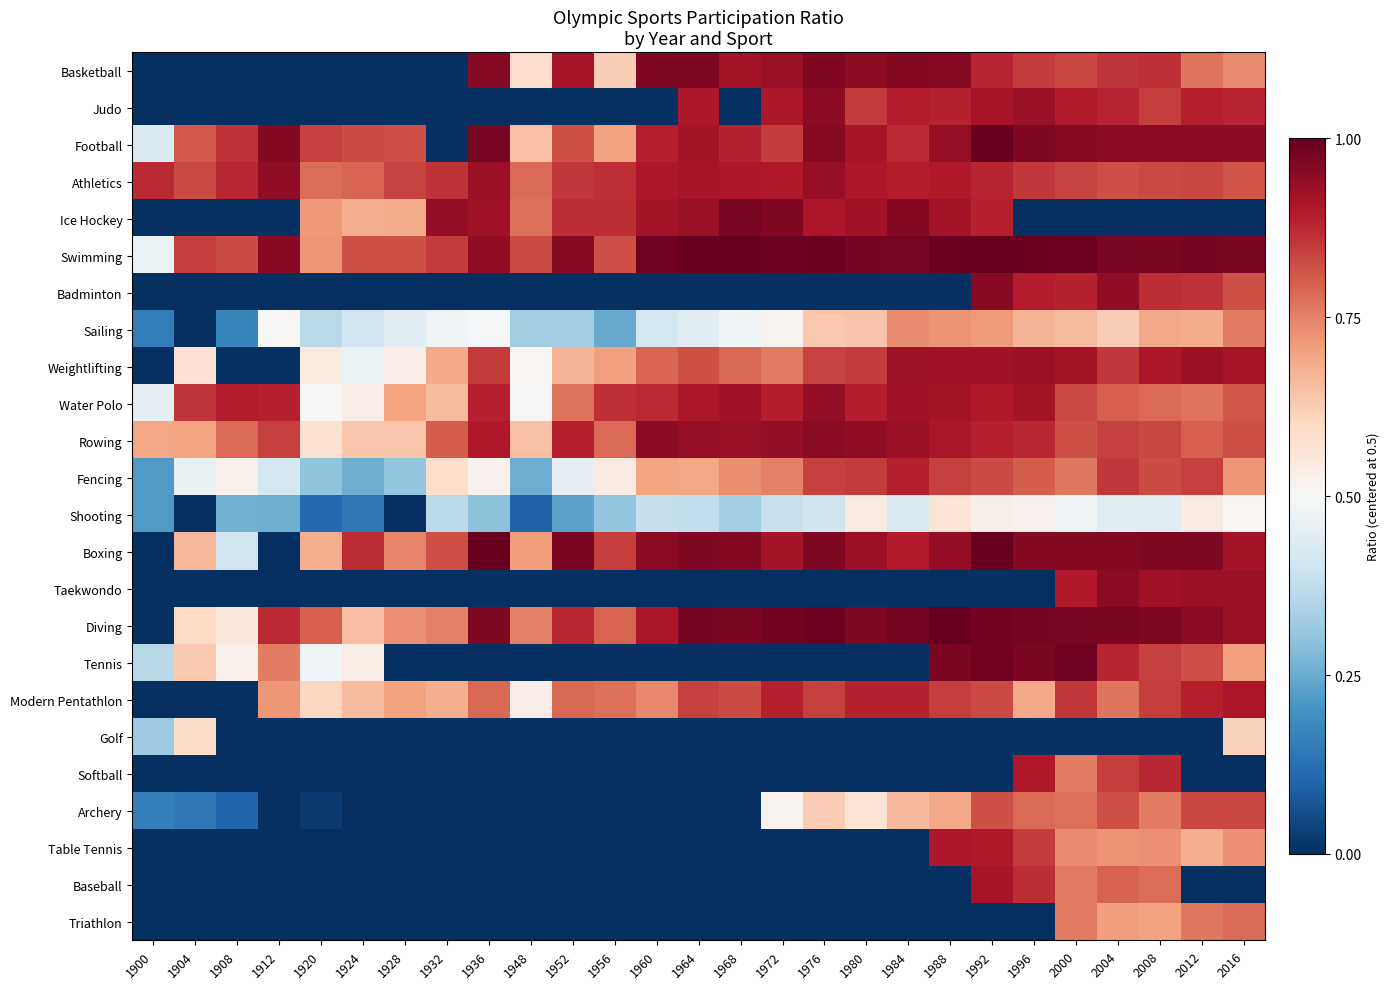

Which category has the lowest value across all series?

1900